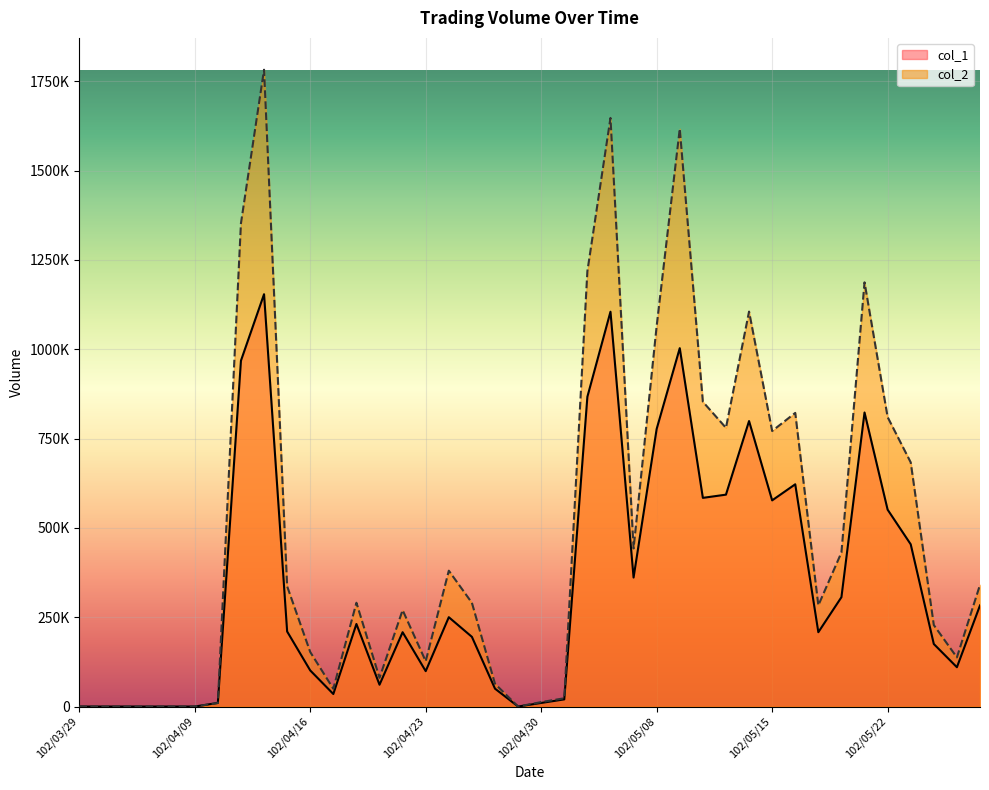

What is the difference between the maximum and minimum values in the col_1 series?

1154000